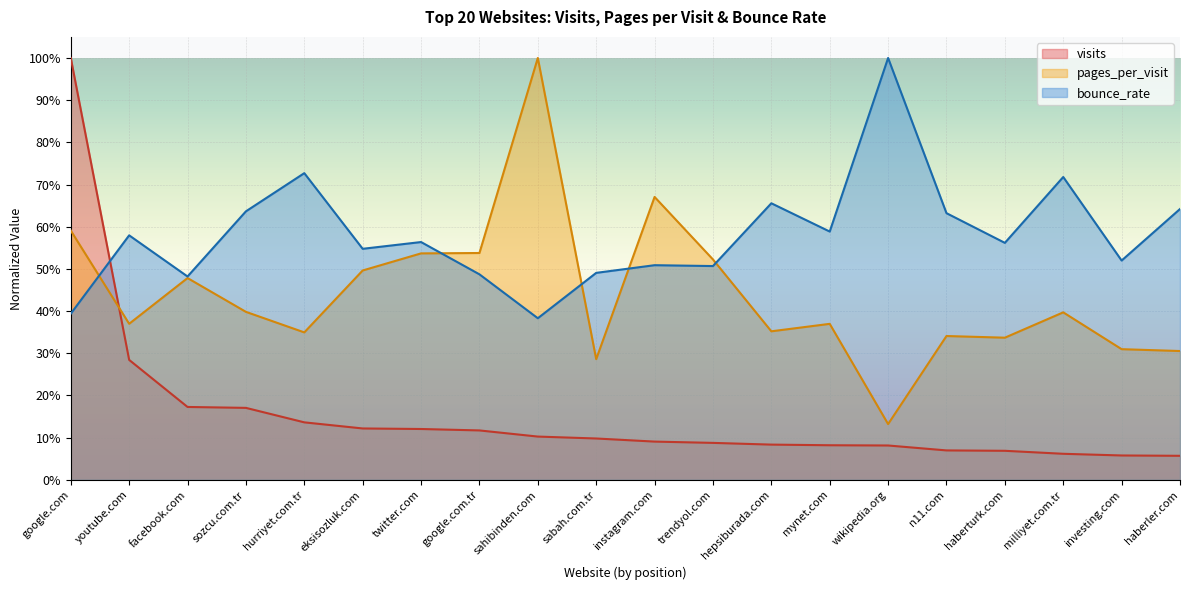

Reading left to right, transcribe all the data shown in this chart.

visits: google.com=1.0	youtube.com=0.3	facebook.com=0.2	sozcu.com.tr=0.2	hurriyet.com.tr=0.1	eksisozluk.com=0.1	twitter.com=0.1	google.com.tr=0.1	sahibinden.com=0.1	sabah.com.tr=0.1	instagram.com=0.1	trendyol.com=0.1	hepsiburada.com=0.1	mynet.com=0.1	wikipedia.org=0.1	n11.com=0.1	haberturk.com=0.1	milliyet.com.tr=0.1	investing.com=0.1	haberler.com=0.1
pages_per_visit: google.com=0.6	youtube.com=0.4	facebook.com=0.5	sozcu.com.tr=0.4	hurriyet.com.tr=0.3	eksisozluk.com=0.5	twitter.com=0.5	google.com.tr=0.5	sahibinden.com=1.0	sabah.com.tr=0.3	instagram.com=0.7	trendyol.com=0.5	hepsiburada.com=0.4	mynet.com=0.4	wikipedia.org=0.1	n11.com=0.3	haberturk.com=0.3	milliyet.com.tr=0.4	investing.com=0.3	haberler.com=0.3
bounce_rate: google.com=0.4	youtube.com=0.6	facebook.com=0.5	sozcu.com.tr=0.6	hurriyet.com.tr=0.7	eksisozluk.com=0.5	twitter.com=0.6	google.com.tr=0.5	sahibinden.com=0.4	sabah.com.tr=0.5	instagram.com=0.5	trendyol.com=0.5	hepsiburada.com=0.7	mynet.com=0.6	wikipedia.org=1.0	n11.com=0.6	haberturk.com=0.6	milliyet.com.tr=0.7	investing.com=0.5	haberler.com=0.6